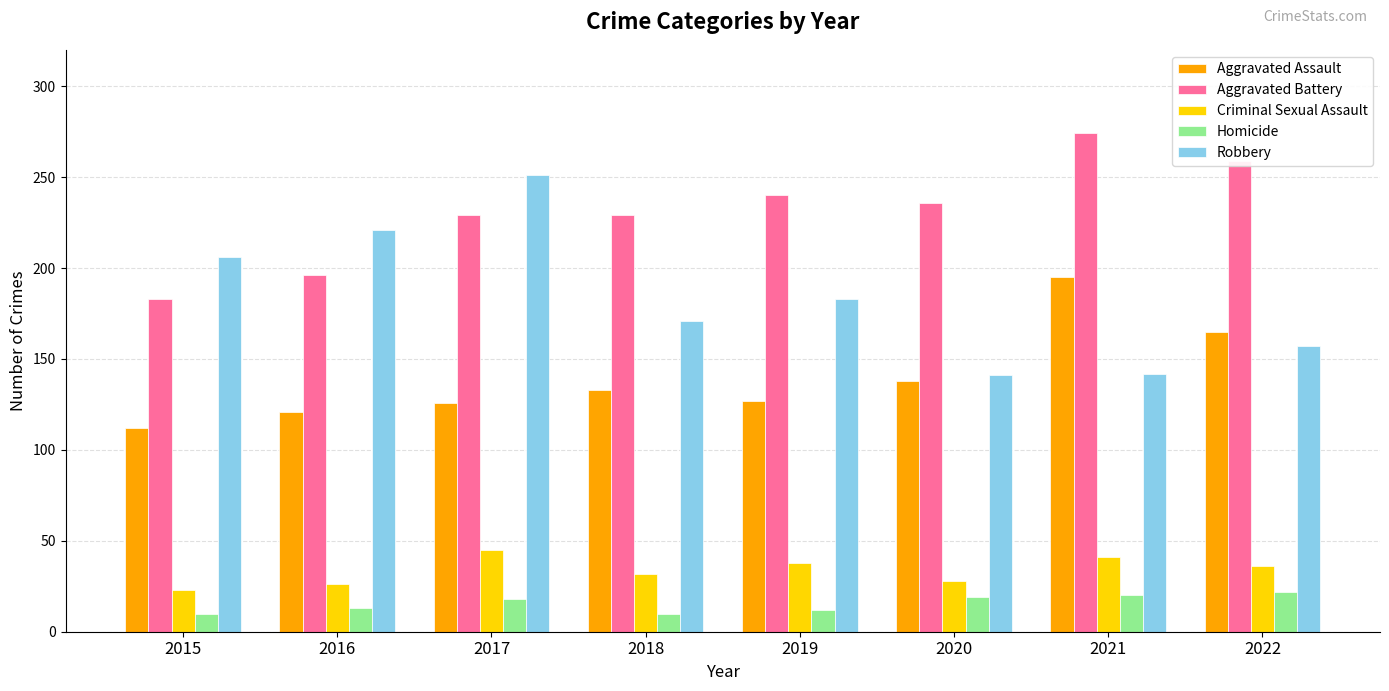

What are all the series names shown in the legend?

Aggravated Assault, Aggravated Battery, Criminal Sexual Assault, Homicide, Robbery